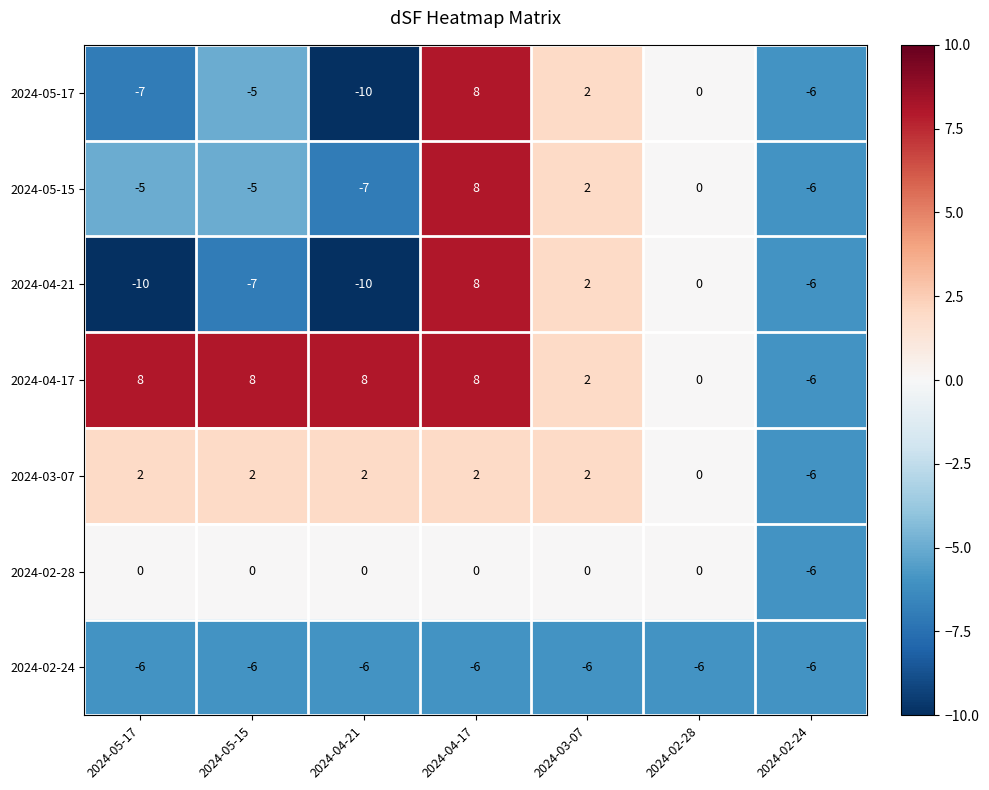

Is it true that 2024-02-24 equals -6 at 2024-05-17?

True